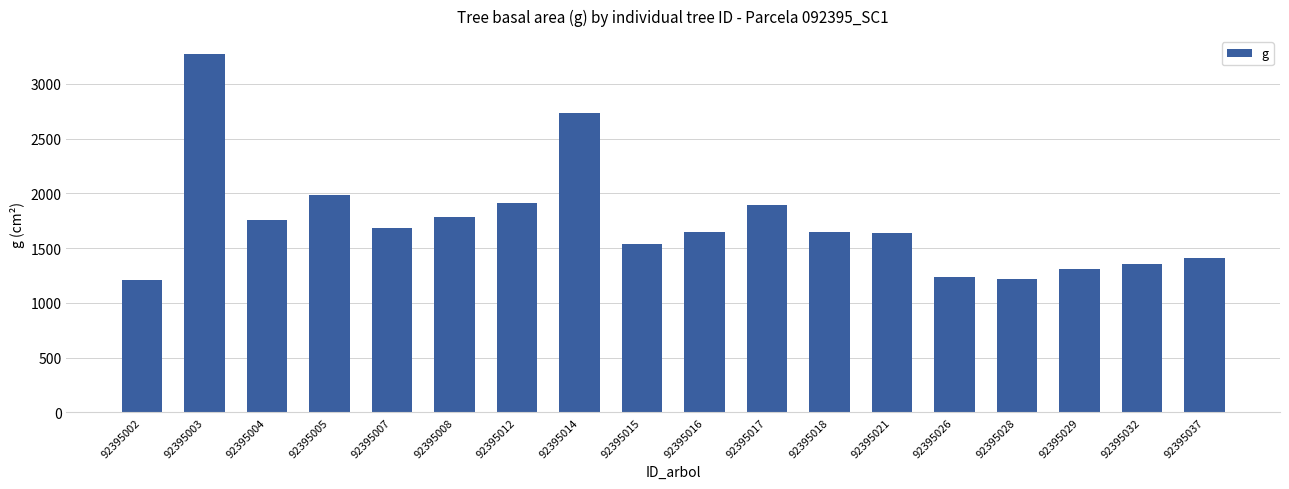

What is the difference between the maximum and minimum values?

2060.7